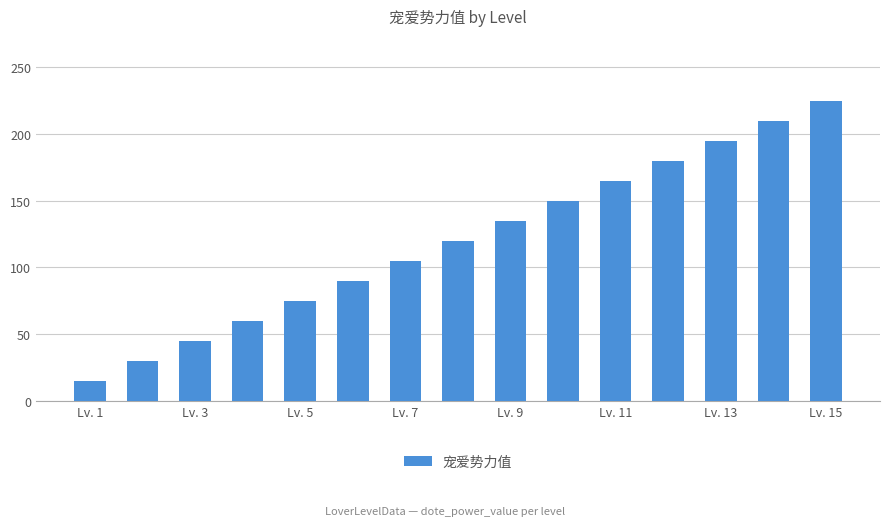

What is the difference between the maximum and minimum values?

210